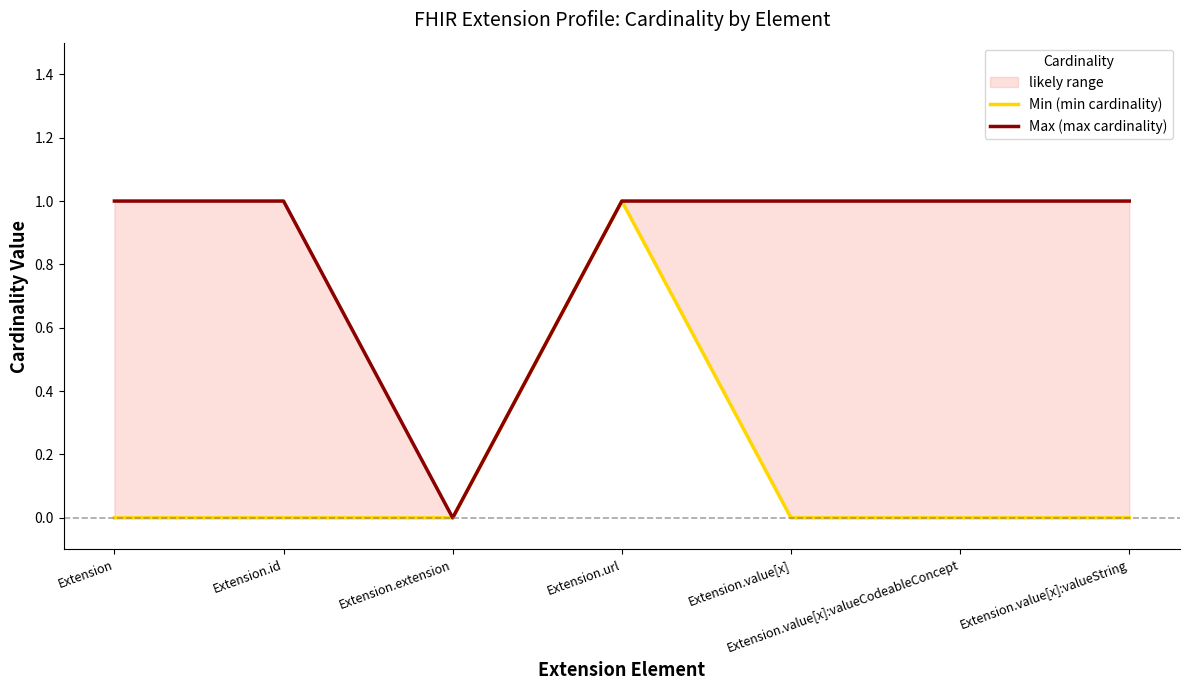

Which series has the largest total across all categories?

Max (max cardinality)